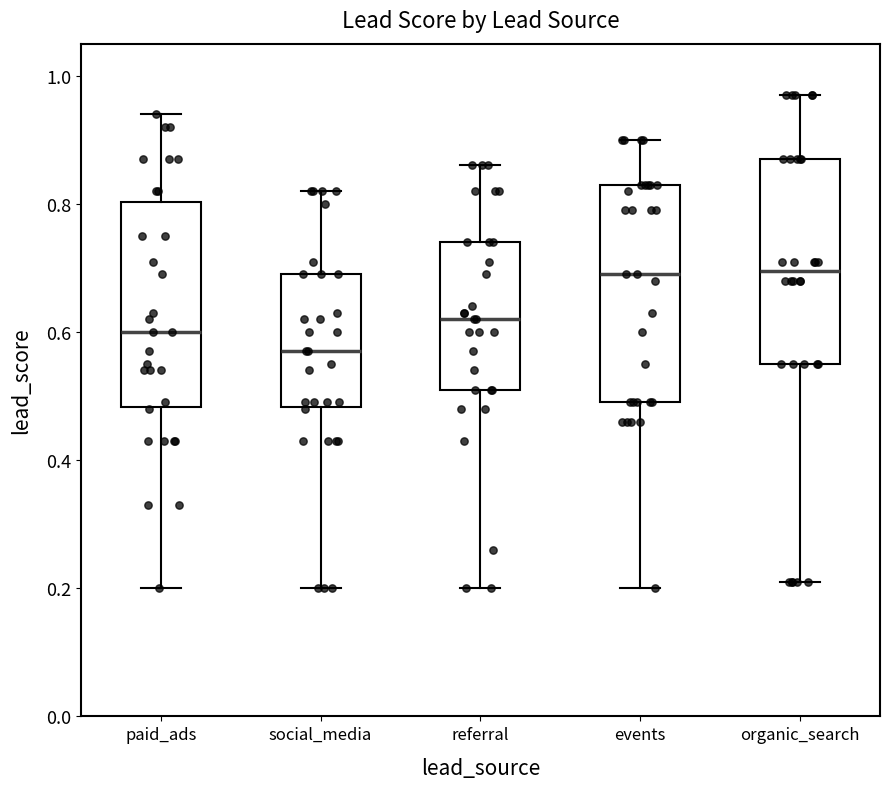

Which box's median line is the lowest?

social_media